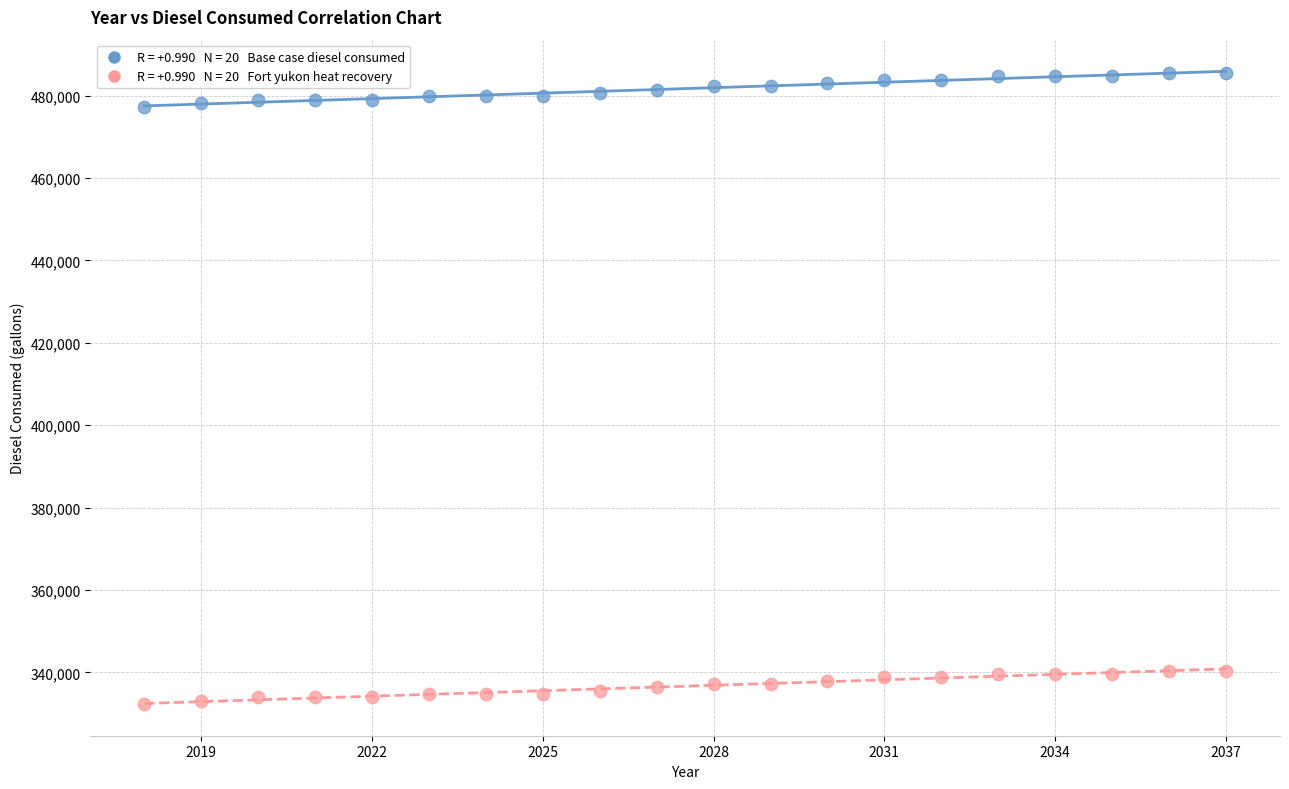

Across all data points, what is the range of X values (max minus min)?

19